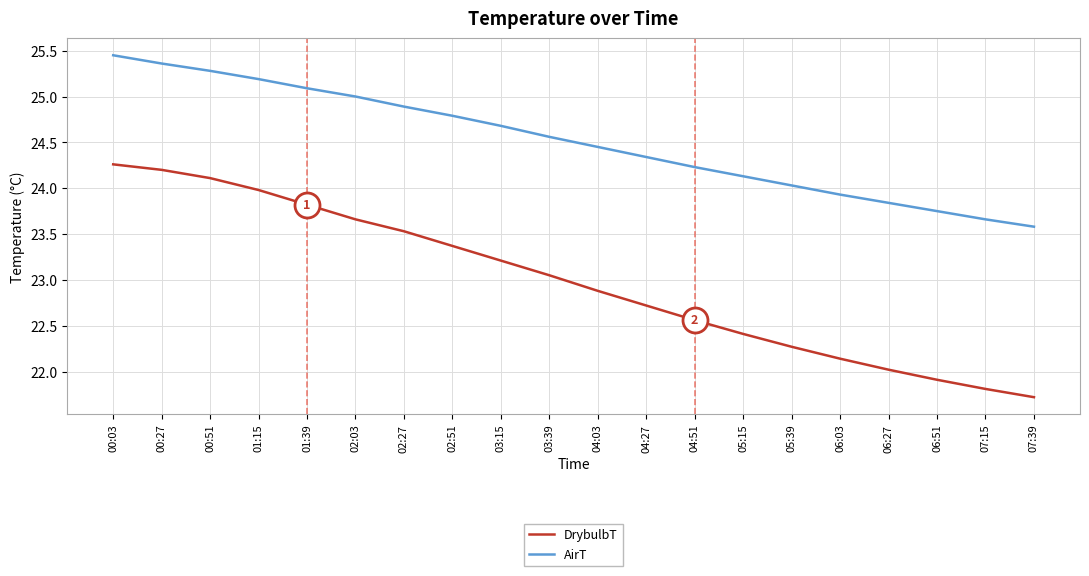

True or false: DrybulbT and AirT cross at least once.

False